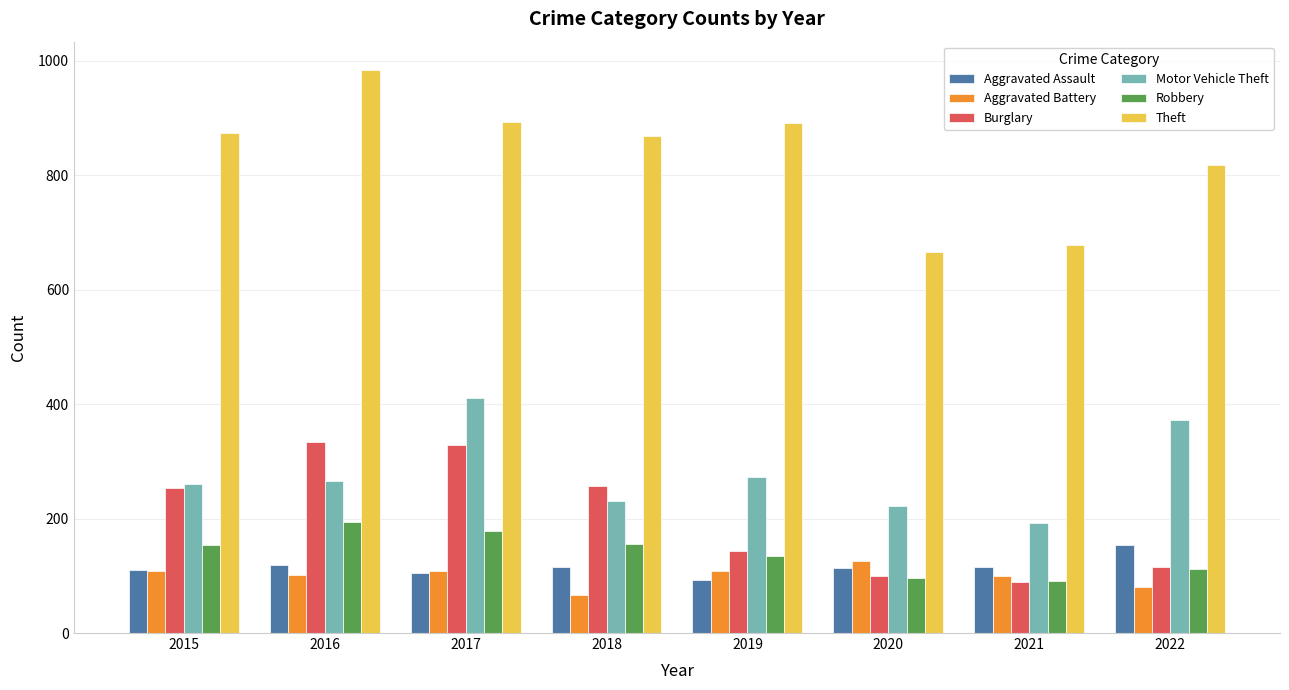

Is it true that Theft equals 1527 at 2017?

False